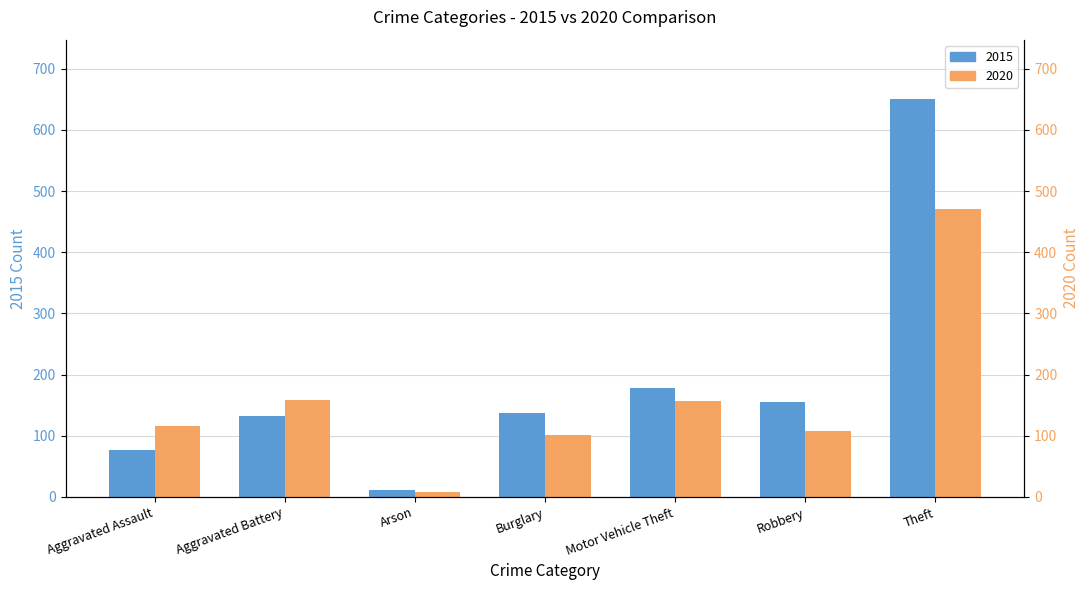

List the series in order of their peak value, lowest first.

2020, 2015